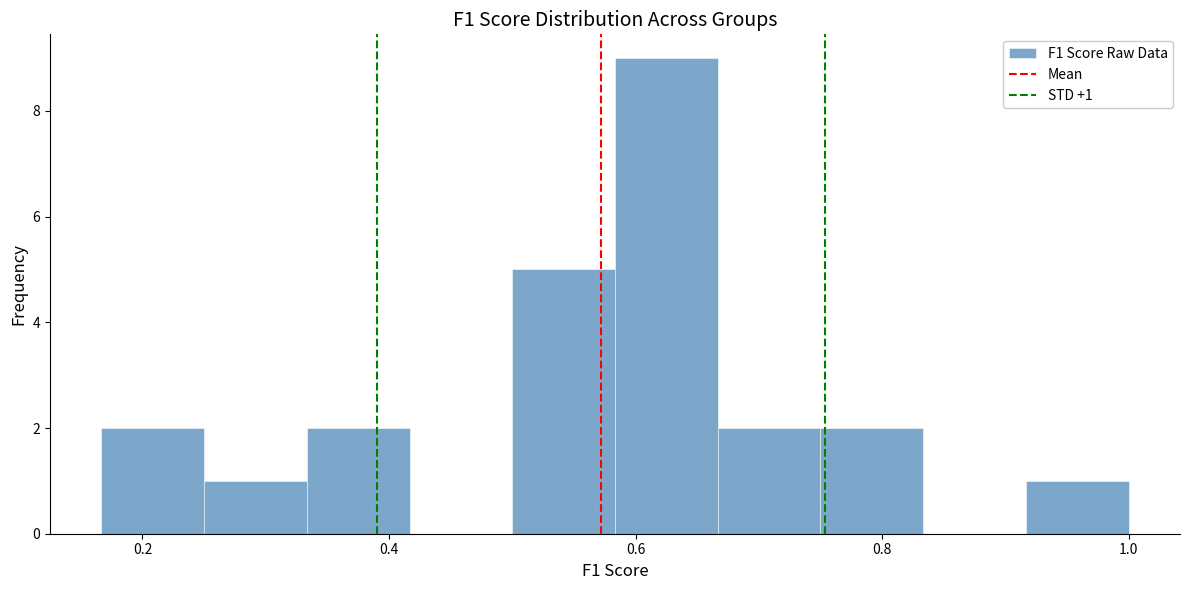

Which range on the x-axis has the tallest bar?

0.58 to 0.66